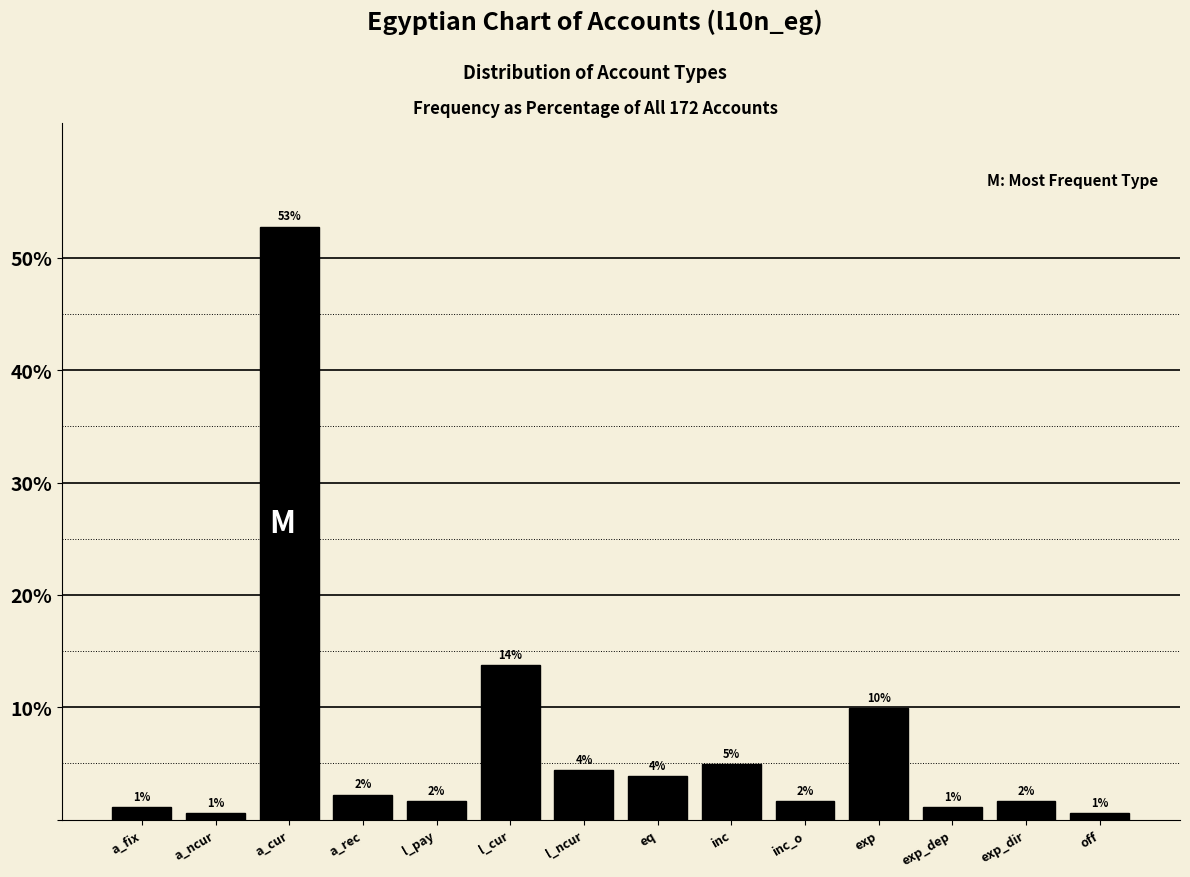

Does the chart contain any negative values?

No